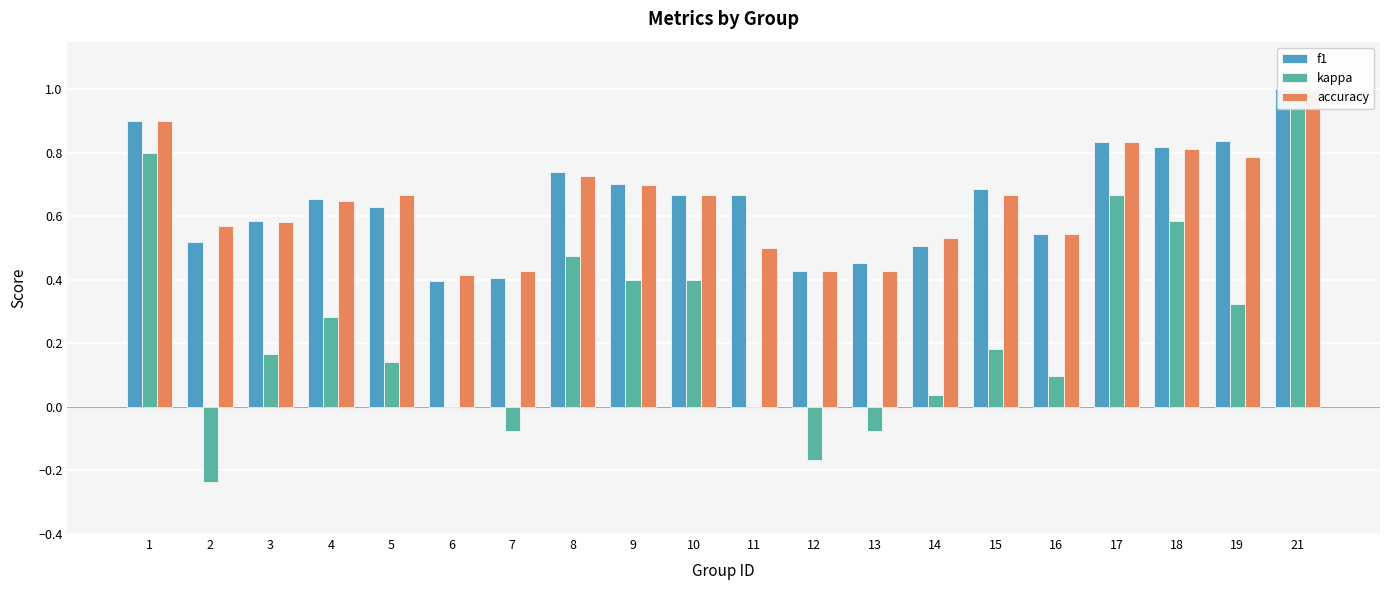

What are all the series names shown in the legend?

f1, kappa, accuracy